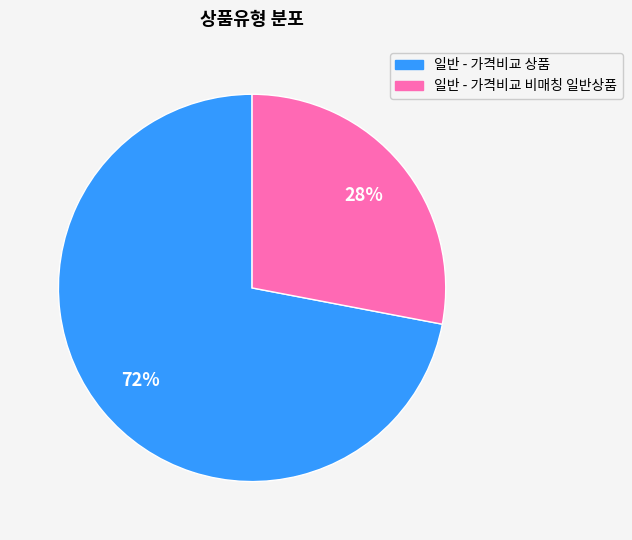

Which category has the biggest portion of the pie?

일반 - 가격비교 상품